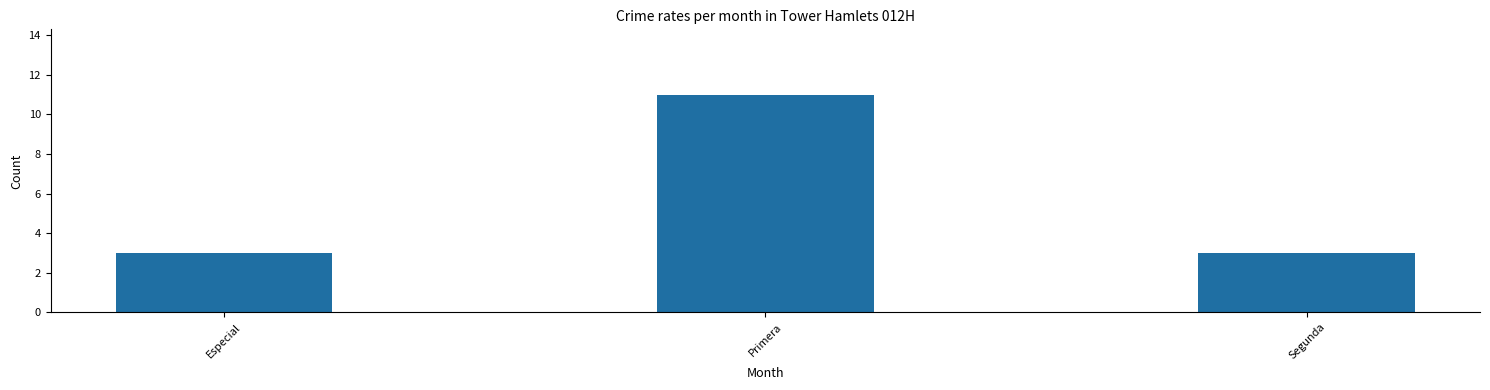

What is the label of the 1st bar from the right?

Segunda